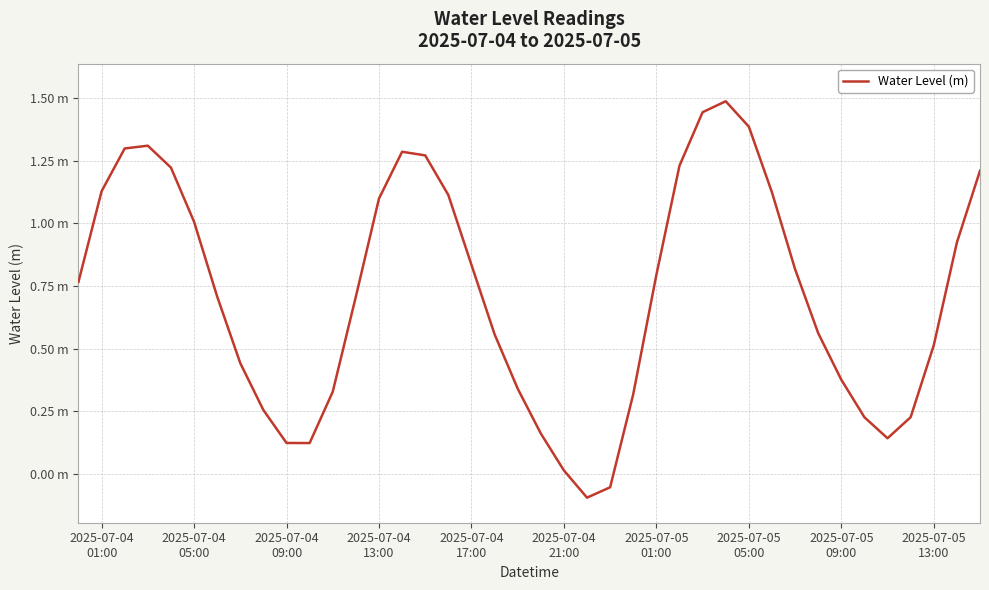

What is the average value?

0.7